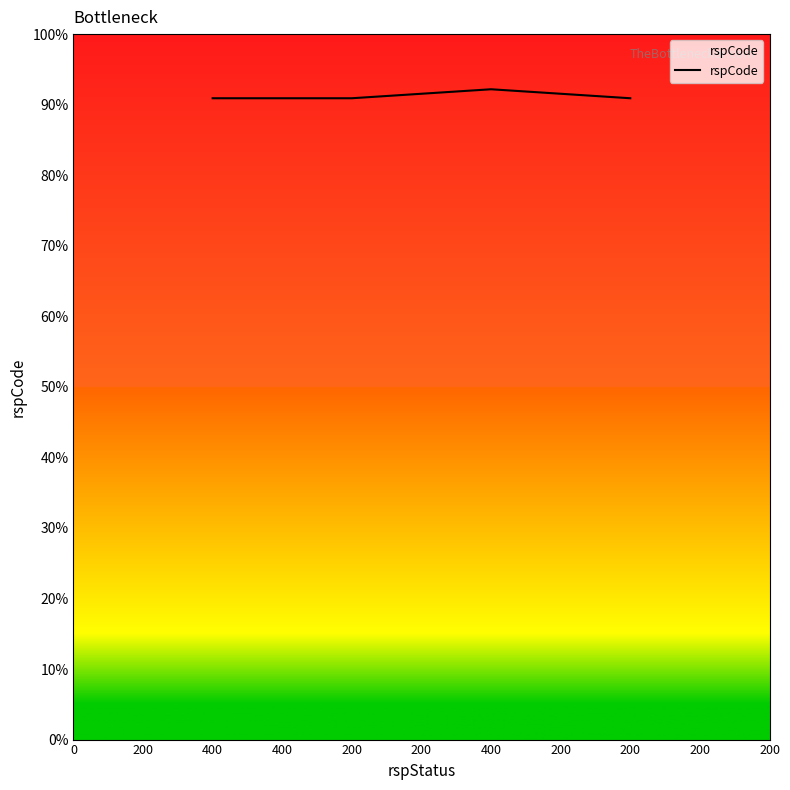

Is this an area chart (filled region under the line)?

Yes